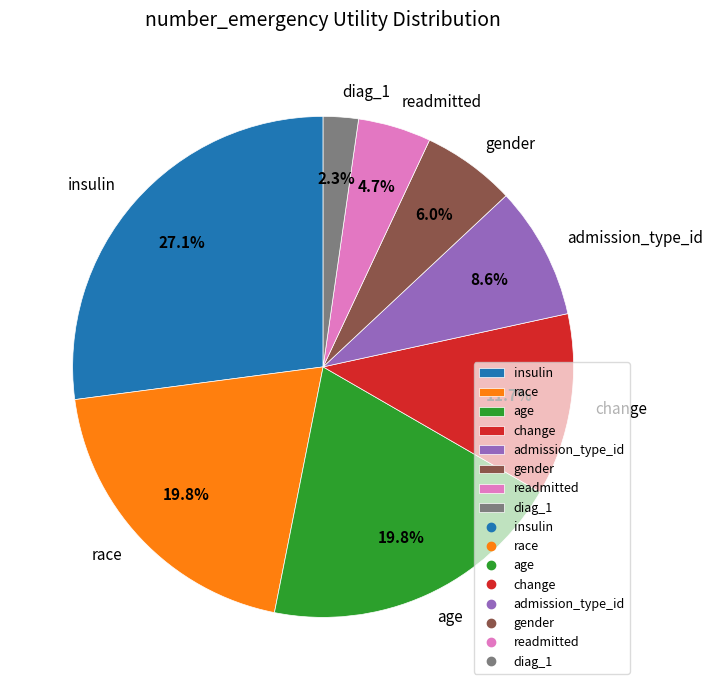

Which slice is the smallest?

diag_1